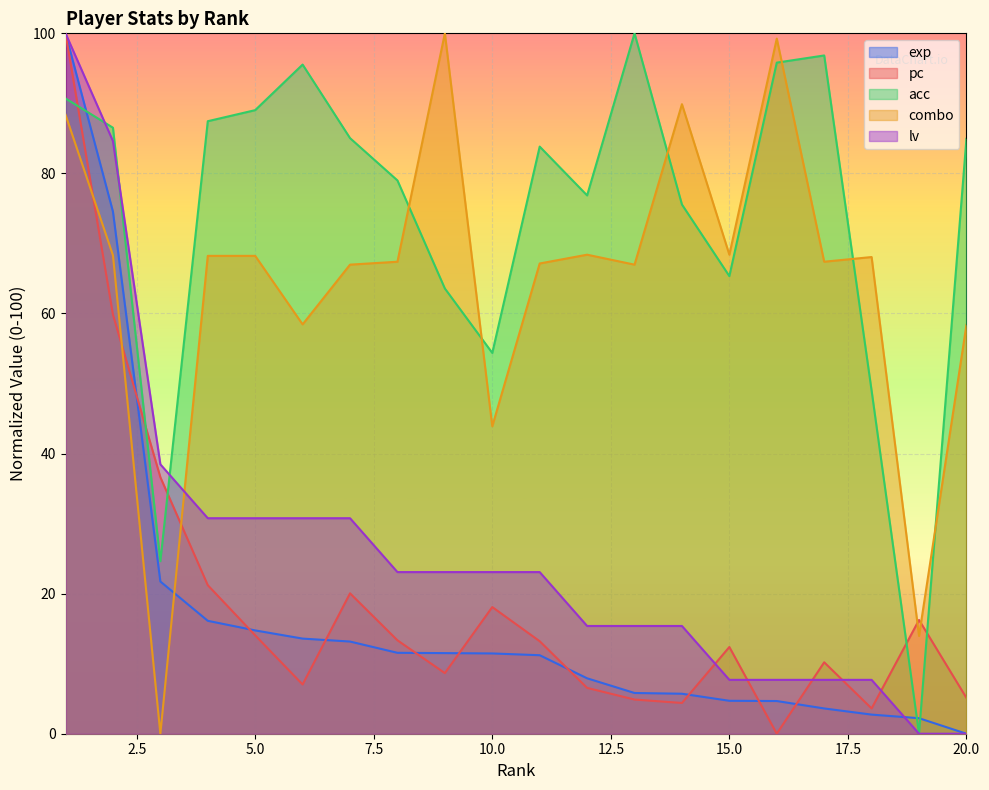

Reading left to right, extract all data points from this chart.

exp: 100.0	74.5	21.7	16.1	14.8	13.6	13.2	11.6	11.5	11.5	11.2	7.9	5.8	5.7	4.7	4.7	3.6	2.7	2.2	0.0
pc: 100.0	59.8	36.6	21.2	14.0	7.0	20.0	13.3	8.7	18.1	13.2	6.5	4.9	4.4	12.4	0.0	10.2	3.6	16.2	5.1
acc: 90.7	86.5	24.6	87.5	89.0	95.5	85.0	79.0	63.6	54.4	83.8	76.9	100.0	75.6	65.3	95.8	96.8	49.0	0.0	84.9
combo: 88.4	68.3	0.0	68.2	68.2	58.4	67.0	67.4	100.0	43.9	67.1	68.4	67.0	89.9	68.4	99.2	67.4	68.1	14.0	58.4
lv: 100.0	84.6	38.5	30.8	30.8	30.8	30.8	23.1	23.1	23.1	23.1	15.4	15.4	15.4	7.7	7.7	7.7	7.7	0.0	0.0